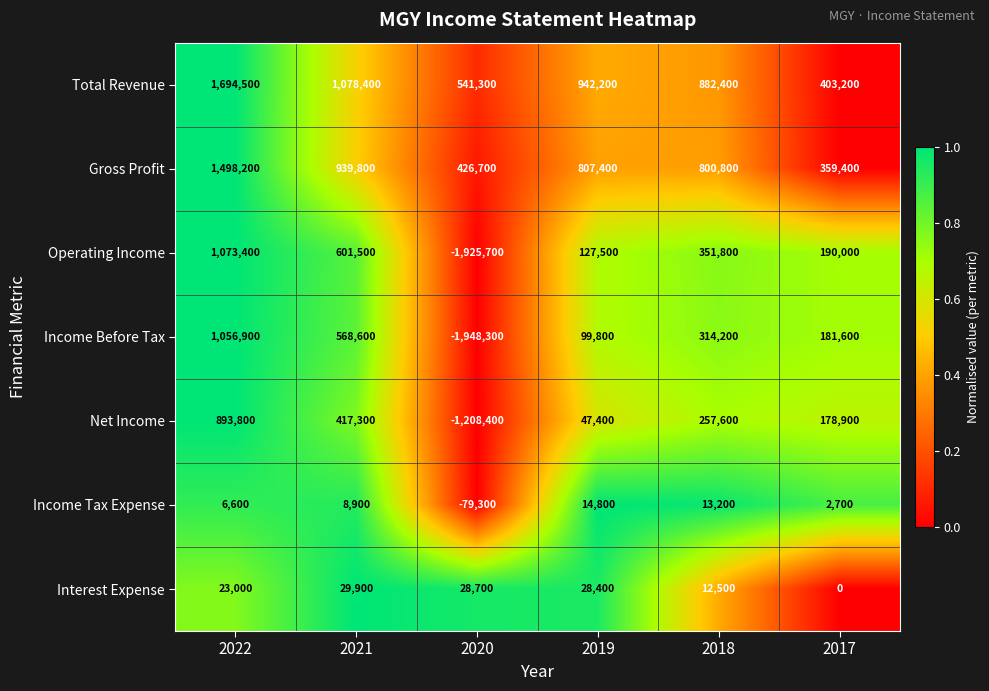

Which series has the largest total across all categories?

Total Revenue